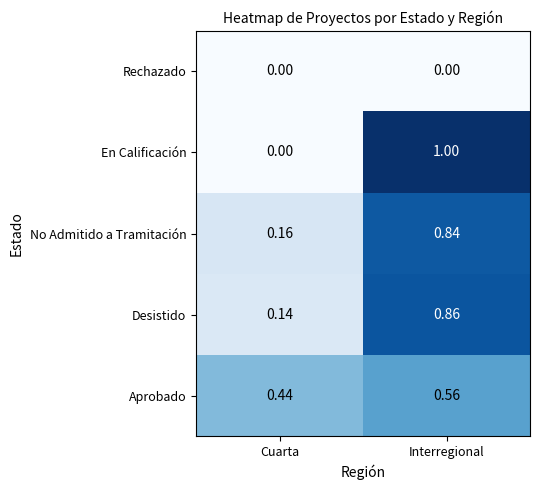

List the series in order of their peak value, highest first.

En Calificación, Desistido, No Admitido a Tramitación, Aprobado, Rechazado